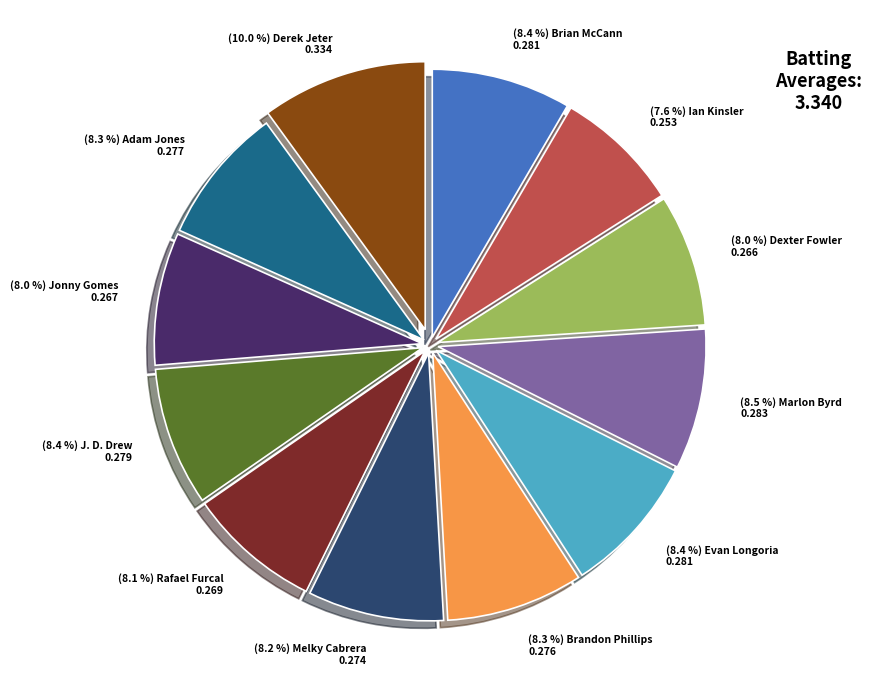

Does any single category account for the majority?

No